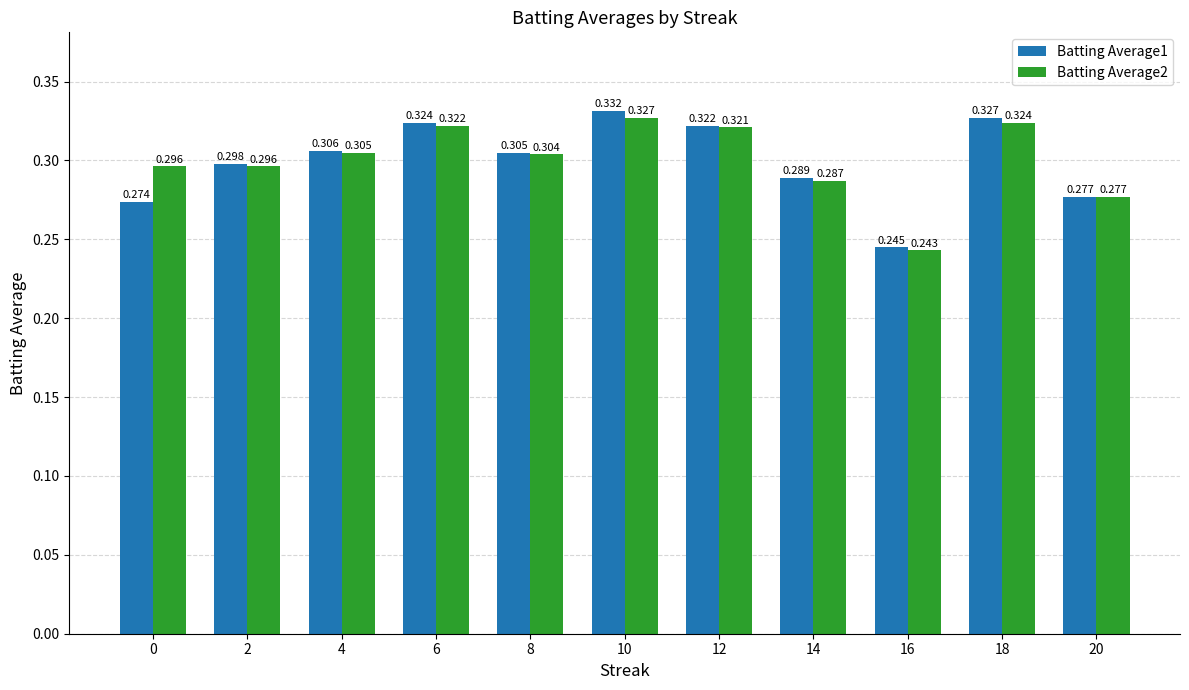

What is the difference between the maximum and minimum values in the Batting Average2 series?

0.1